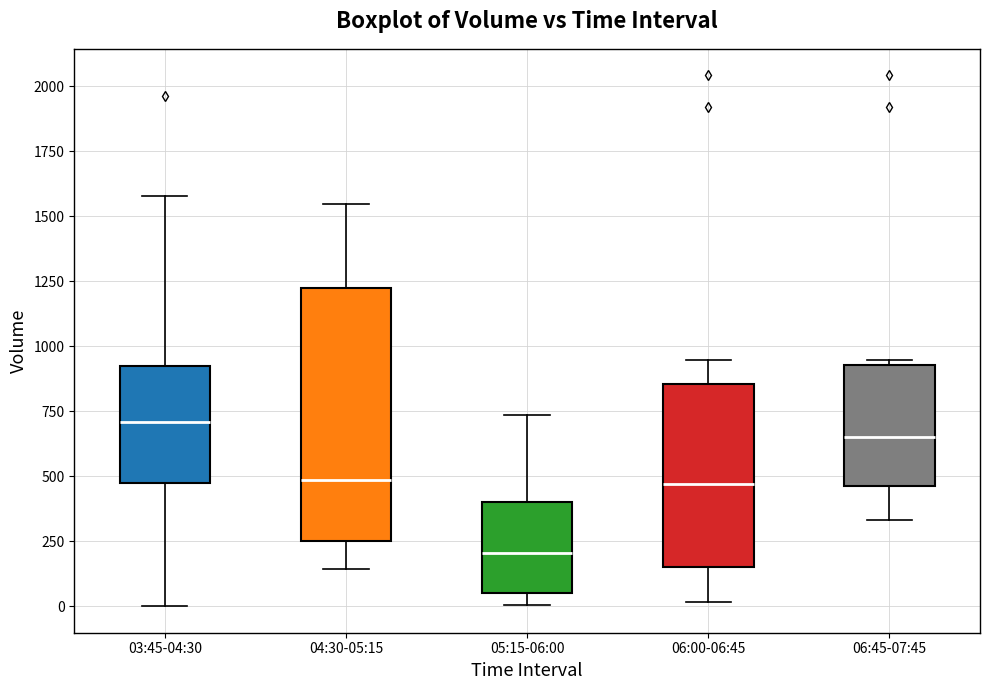

Reading left to right, read every box against the y-axis: the position of its median line, the range the box covers, and the ends of its whiskers. The values are not printed on the chart, so give them approximately, as read against the axis.

03:45-04:30: median 700, box 500 to 900, whiskers 0 to 1600
04:30-05:15: median 500, box 250 to 1200, whiskers 150 to 1550
05:15-06:00: median 200, box 50 to 400, whiskers 0 to 750
06:00-06:45: median 450, box 150 to 850, whiskers 0 to 950
06:45-07:45: median 650, box 450 to 950, whiskers 350 to 950 (just above the box's upper edge)